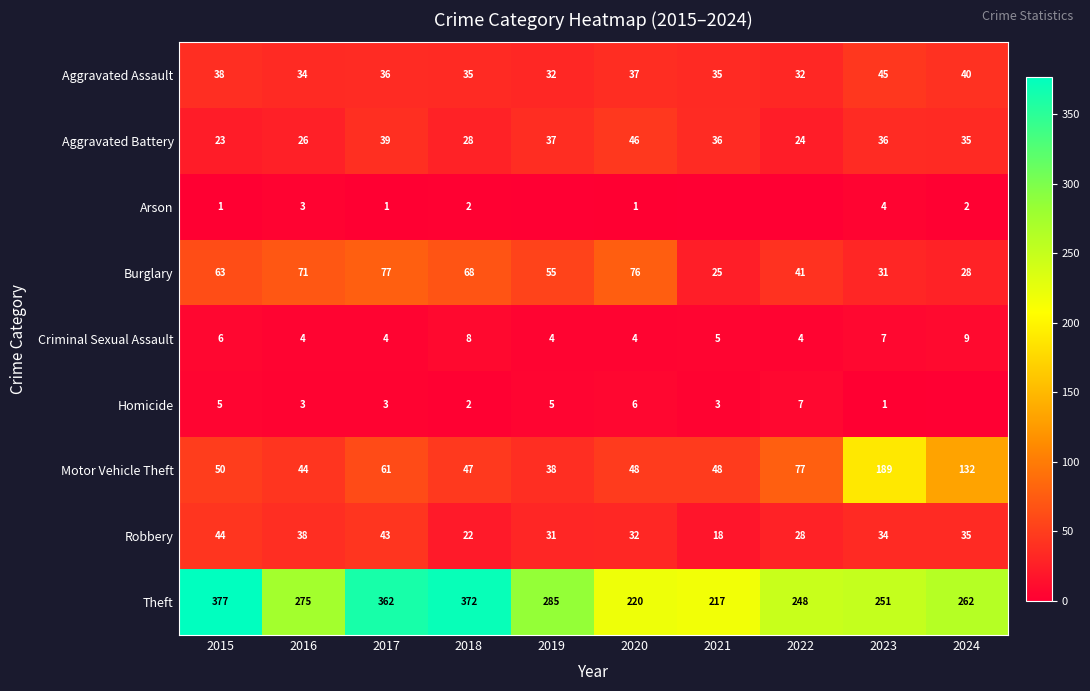

Which category has the highest value in the Aggravated Battery series?

2020